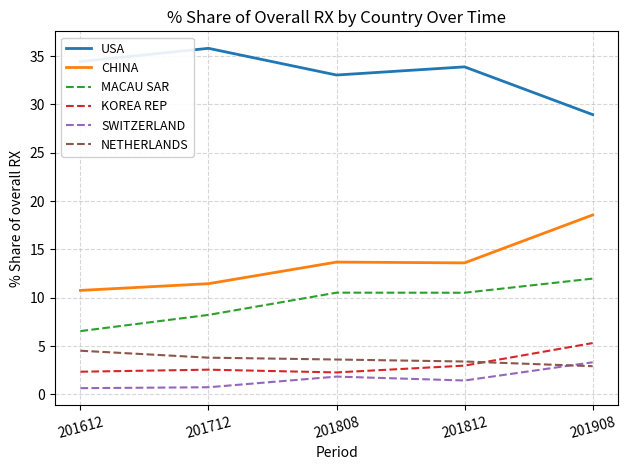

What is the difference between the maximum and second lowest values in the MACAU SAR series?

3.8